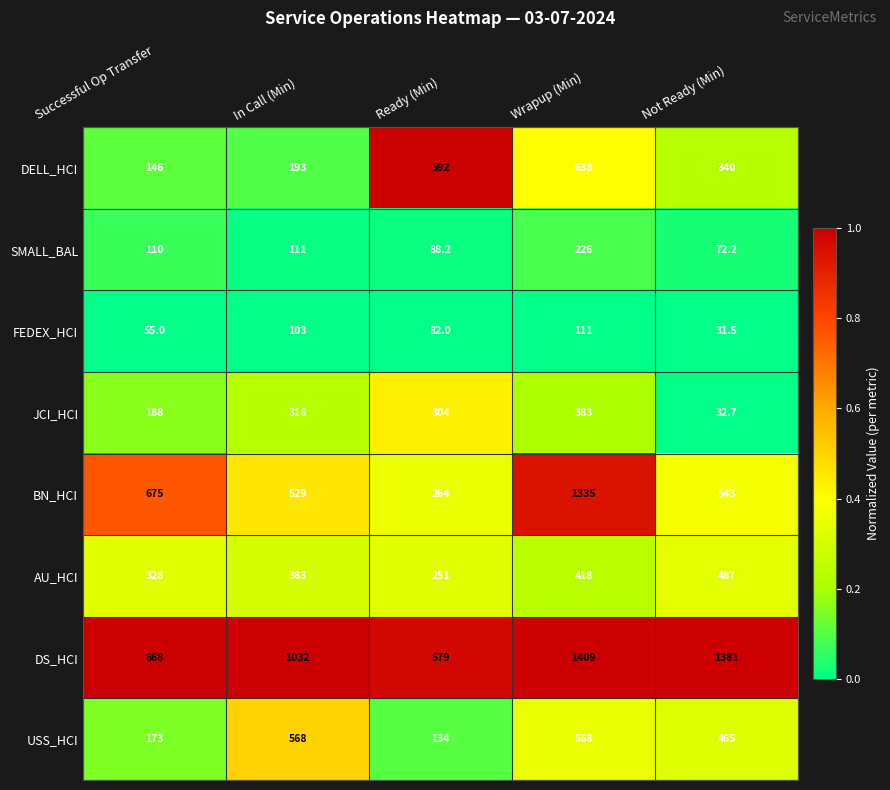

What is the difference between the maximum and minimum values in the DS_HCI series?

830.0